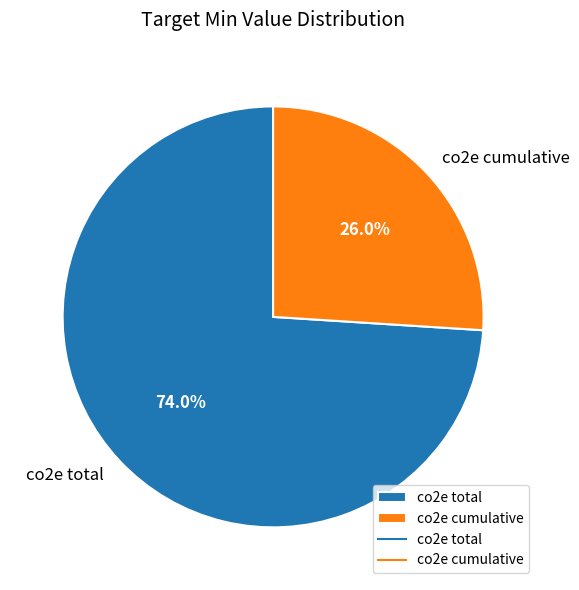

Which category accounts for the majority?

co2e total